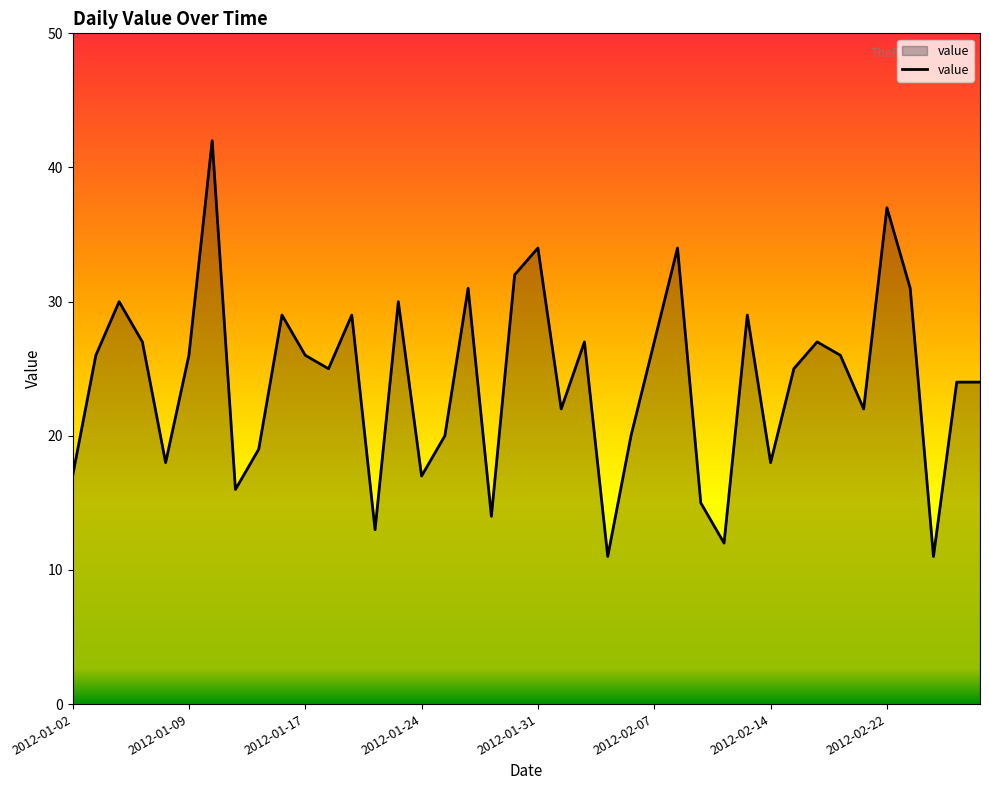

What is the difference between the maximum and minimum values?

31